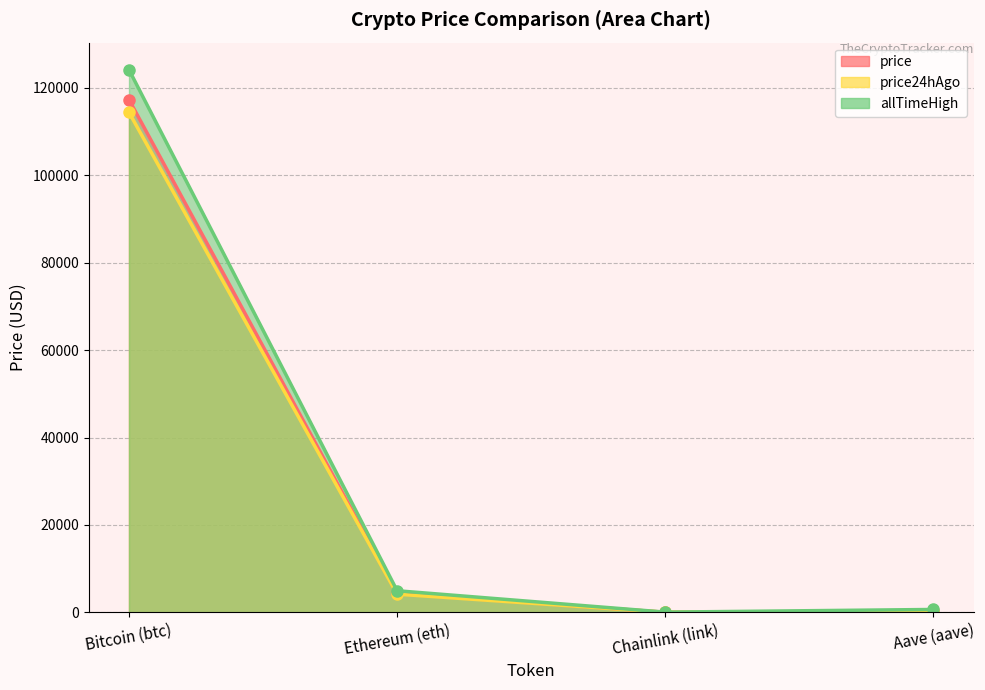

At which label does price reach its minimum?

Chainlink (link)